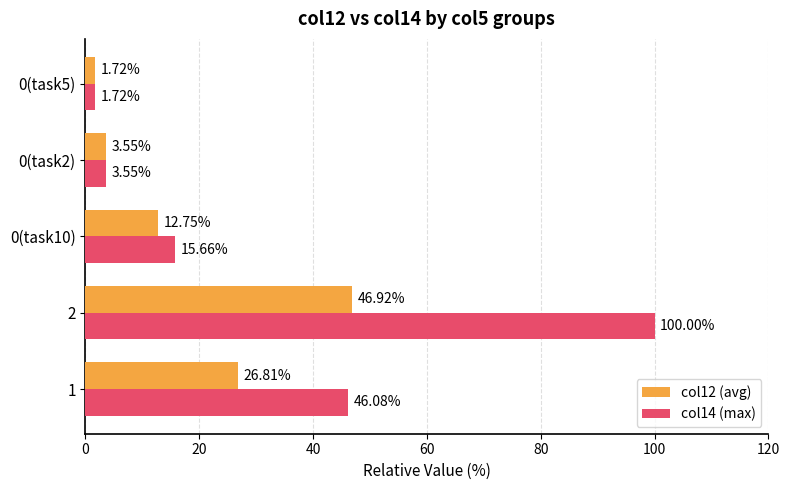

List the labels in order of col14 (max) value, smallest first.

0(task5), 0(task2), 0(task10), 1, 2